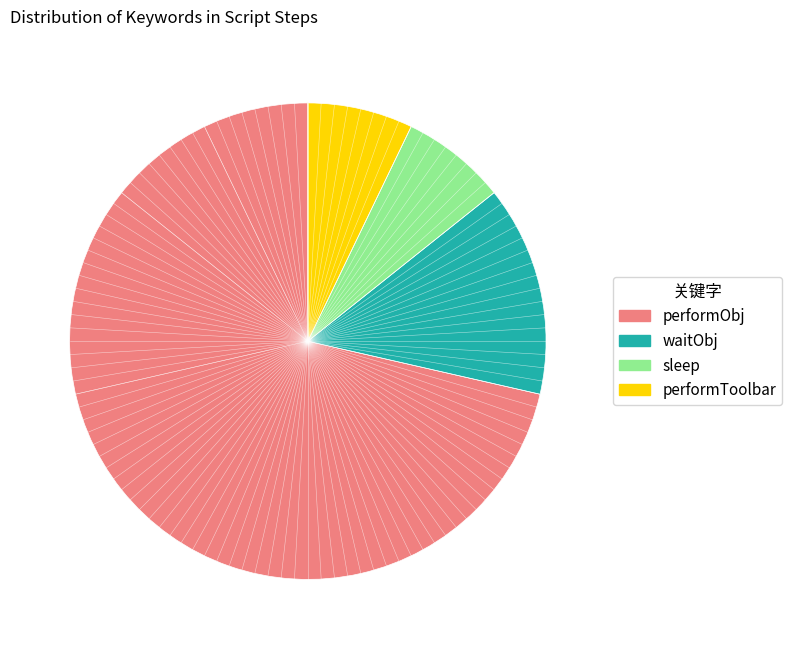

Count the number of slices in the pie.

4